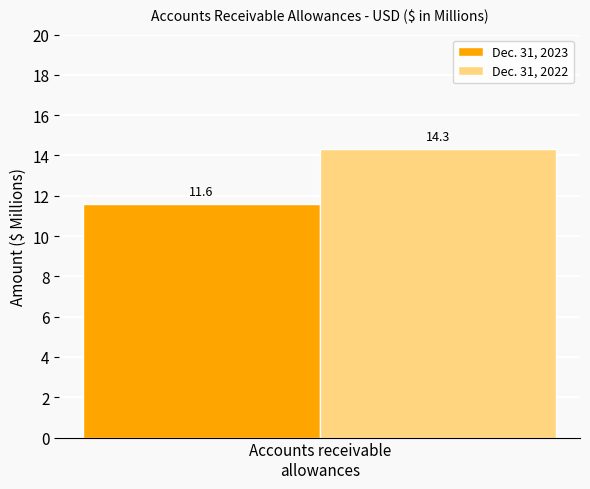

Which series has the widest spread of values?

Dec. 31, 2023